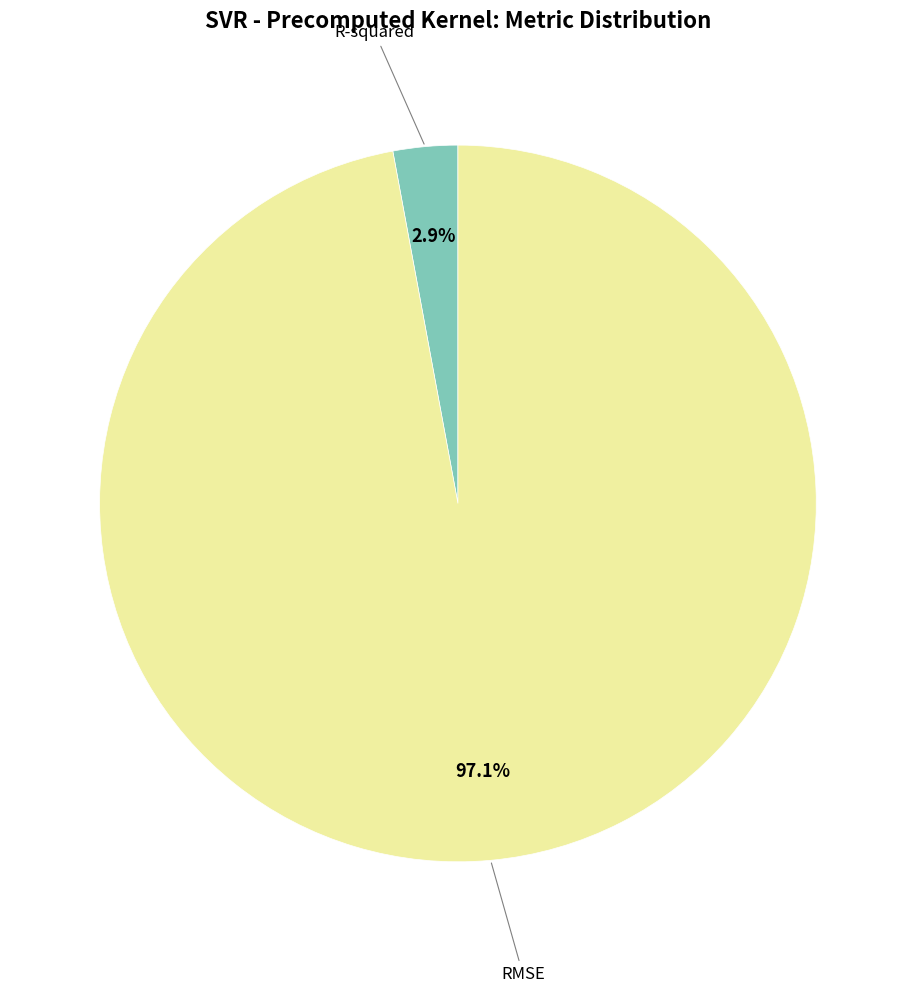

How many segments does this pie chart have?

2